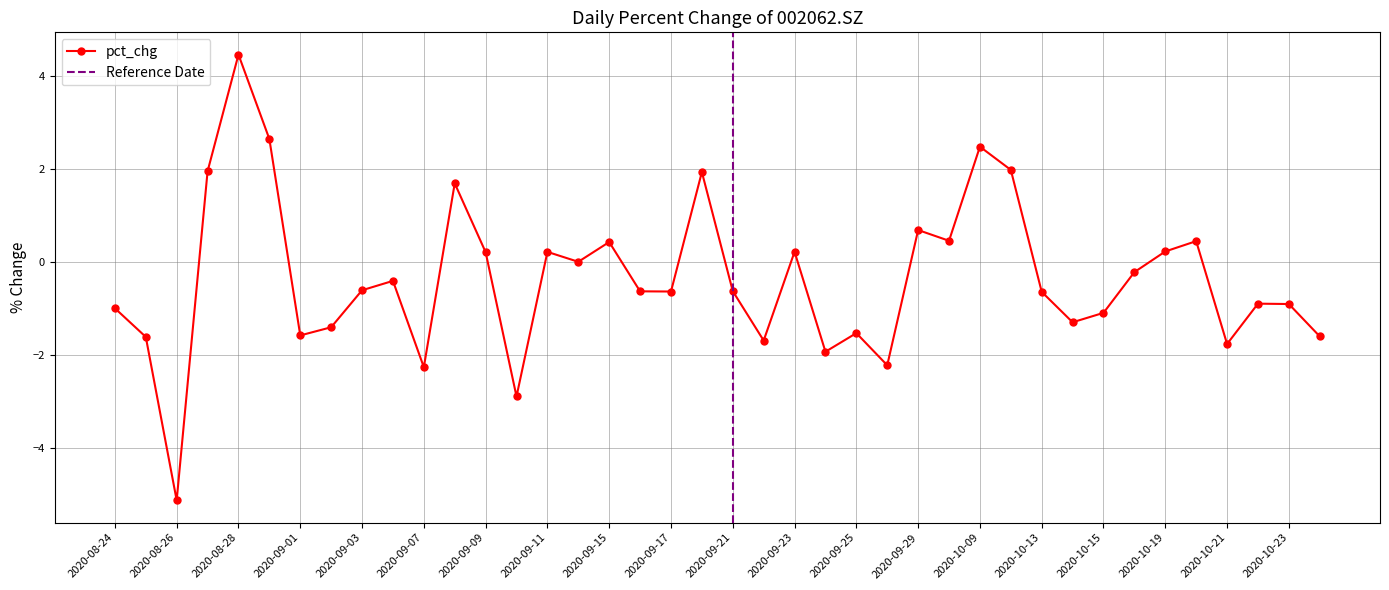

How many data points are above 0?

15